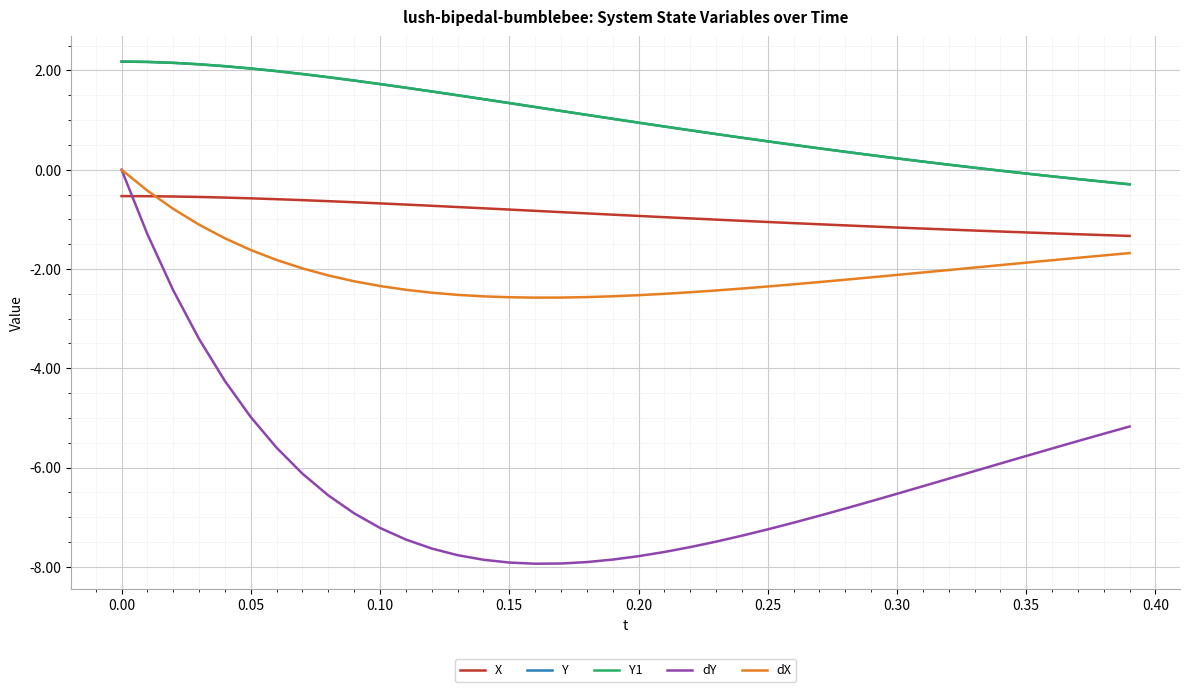

What is the difference between the second highest and second lowest values in the Y1 series?

2.4